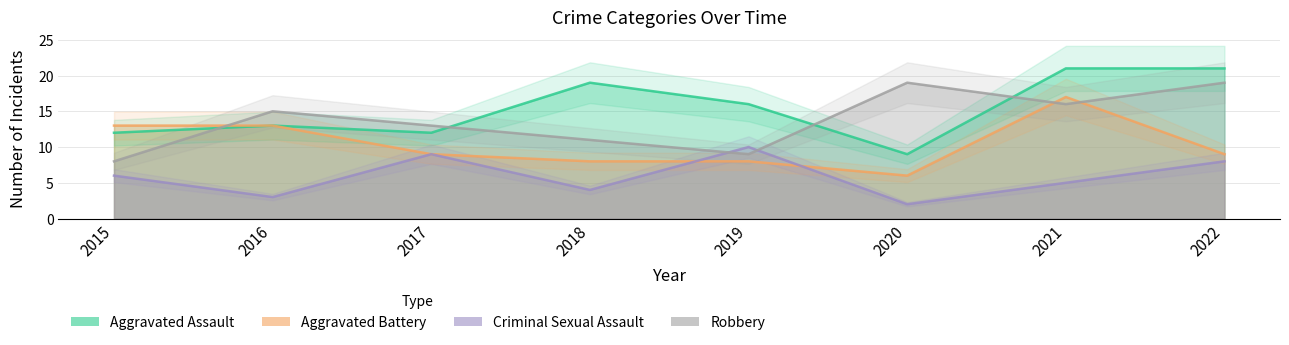

Read the Criminal Sexual Assault value at 2022.

8